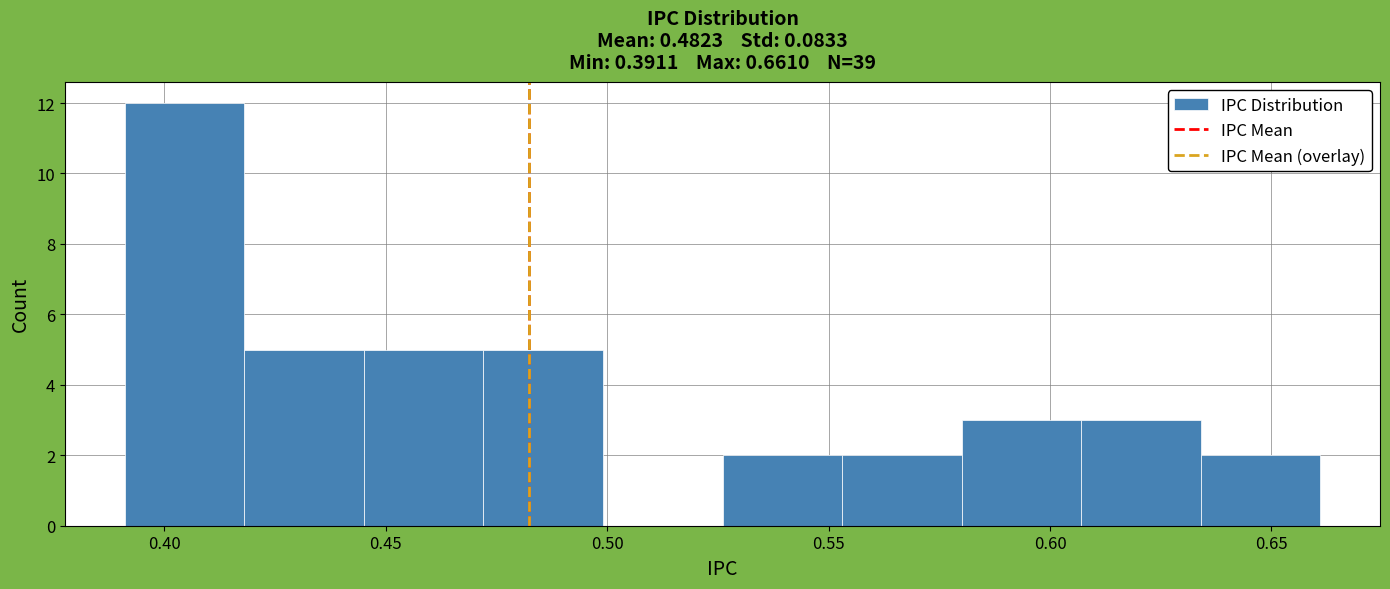

Reading left to right, transcribe this chart: for each bar, give the range it covers on the x-axis and its height. Neither the bar edges nor the heights are printed on the chart, so give them approximately, as read against the axes.

0.390 to 0.420: 12
0.420 to 0.445: 5
0.445 to 0.470: 5
0.470 to 0.500: 5
0.500 to 0.525: 0
0.525 to 0.555: 2
0.555 to 0.580: 2
0.580 to 0.605: 3
0.605 to 0.635: 3
0.635 to 0.660: 2